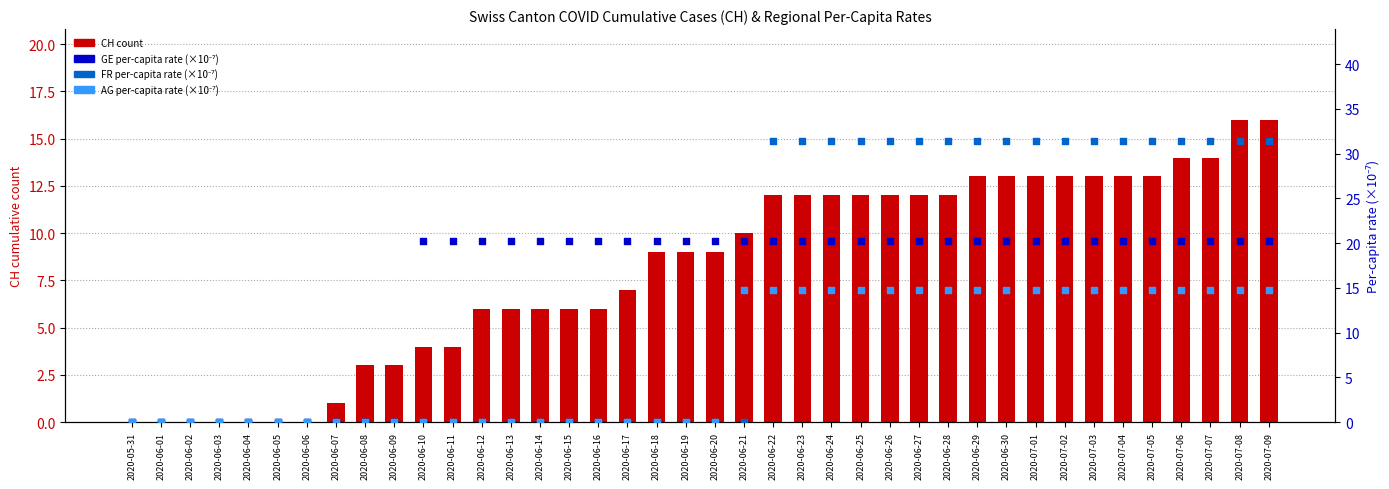

At which category is the sum across all series the highest?

2020-07-08